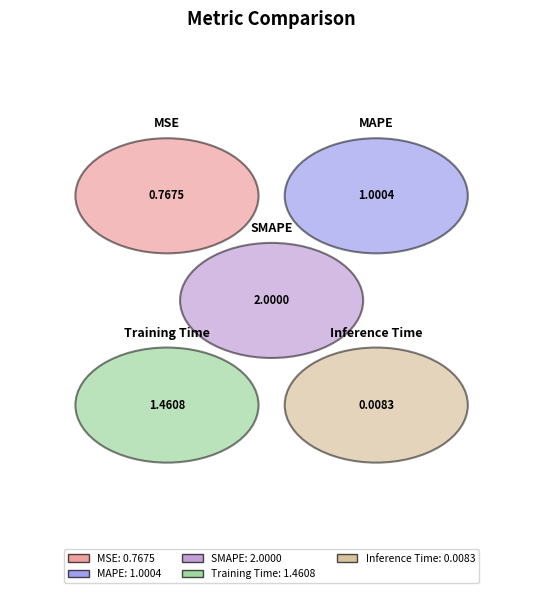

Do Training Time and MAPE together represent more than half of the pie?

No